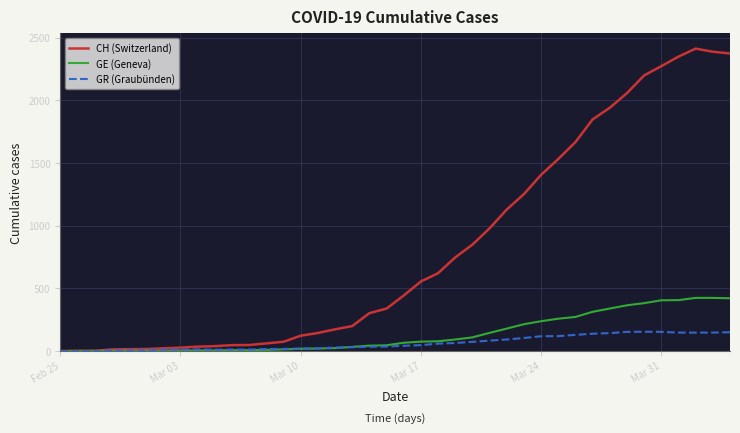

Which series has the largest total across all categories?

CH (Switzerland)